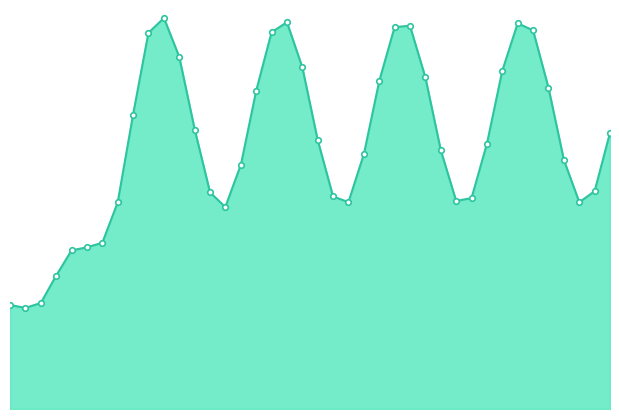

How many lines are shown in the chart?

1